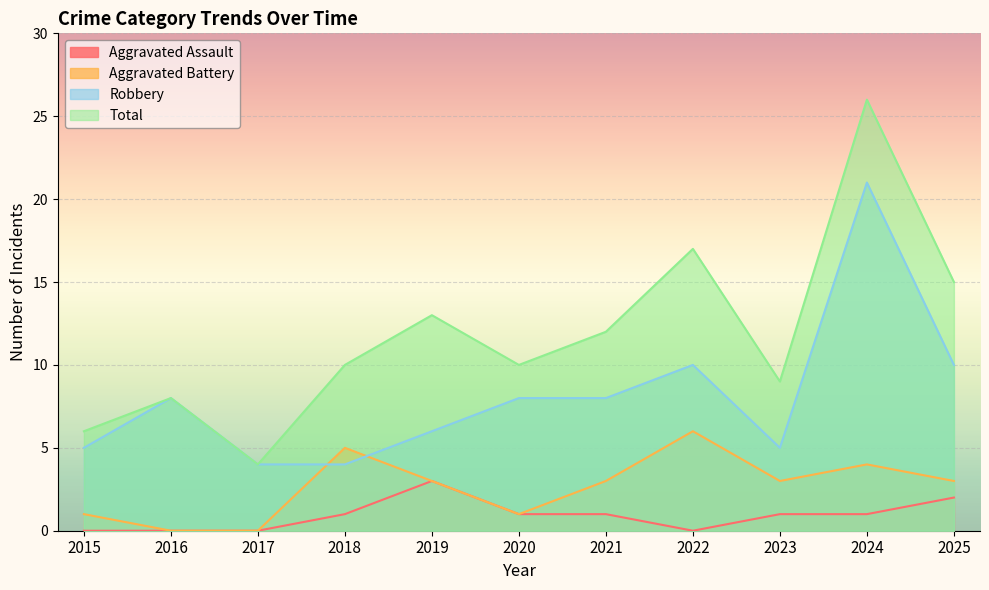

Where is the first local minimum for Aggravated Battery?

2020